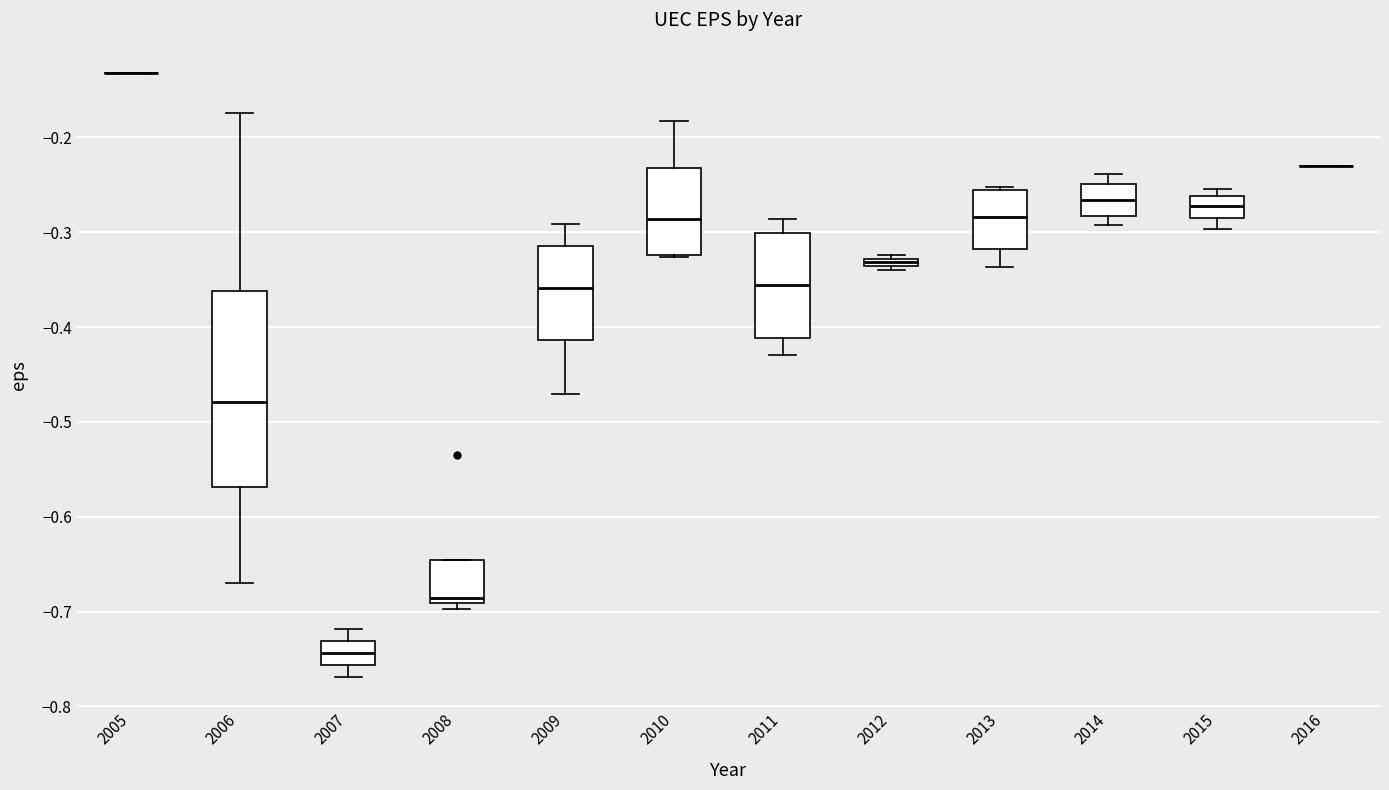

Which box is the tallest, from its lower edge to its upper edge?

2006